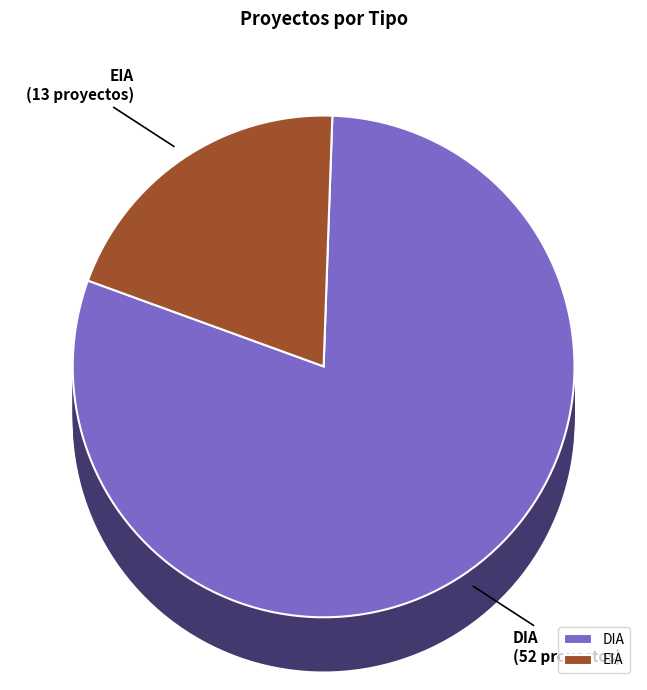

What is the largest slice in the pie chart?

DIA